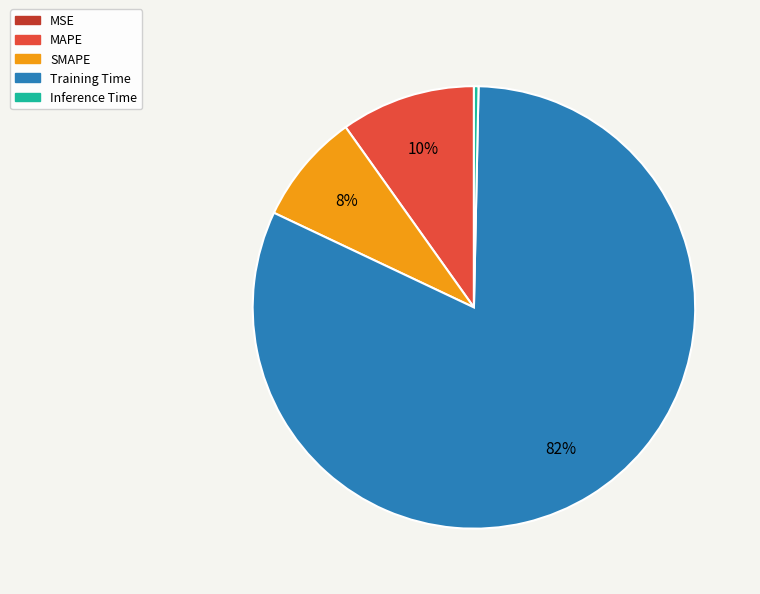

The SMAPE slice represents 1% of the pie. True or false?

False